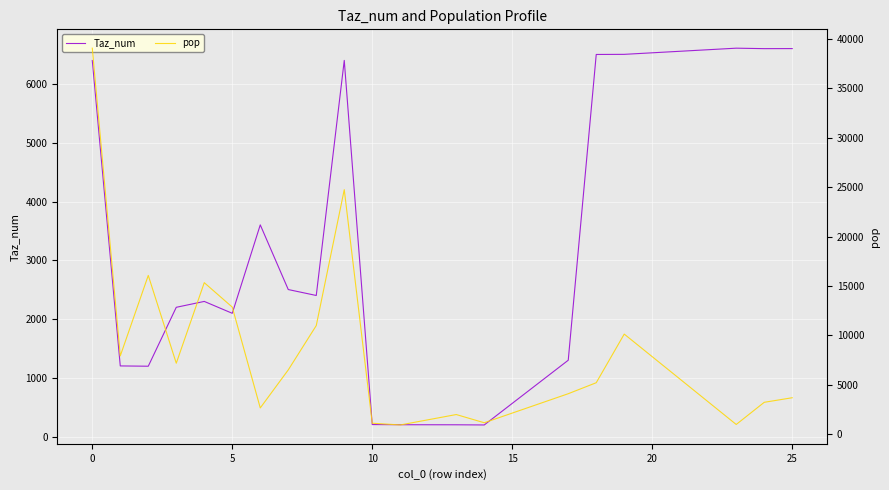

How many interior local peaks does the Taz_num series have?

4